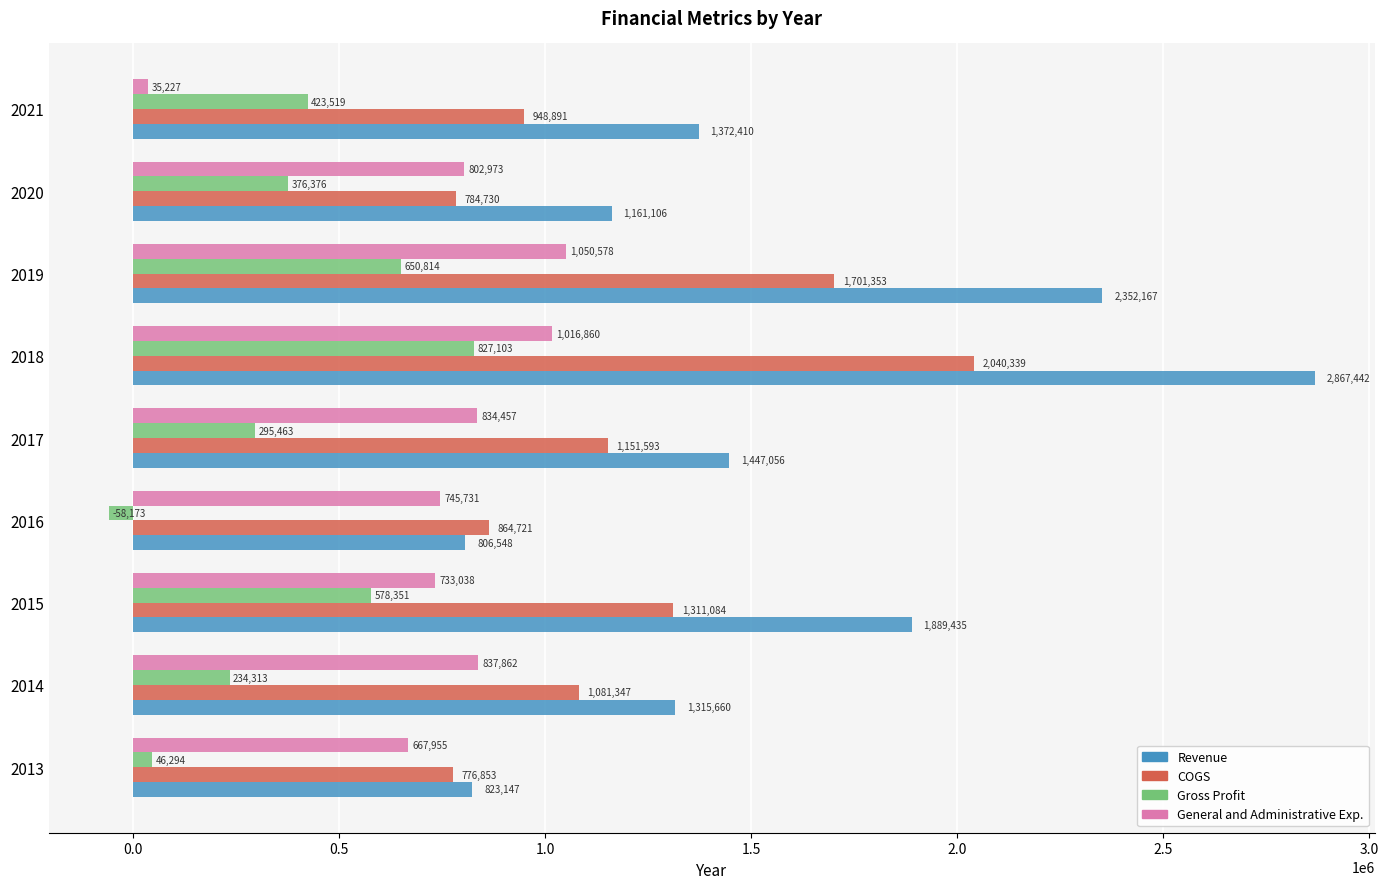

What are all the series names shown in the legend?

Revenue, COGS, Gross Profit, General and Administrative Exp.